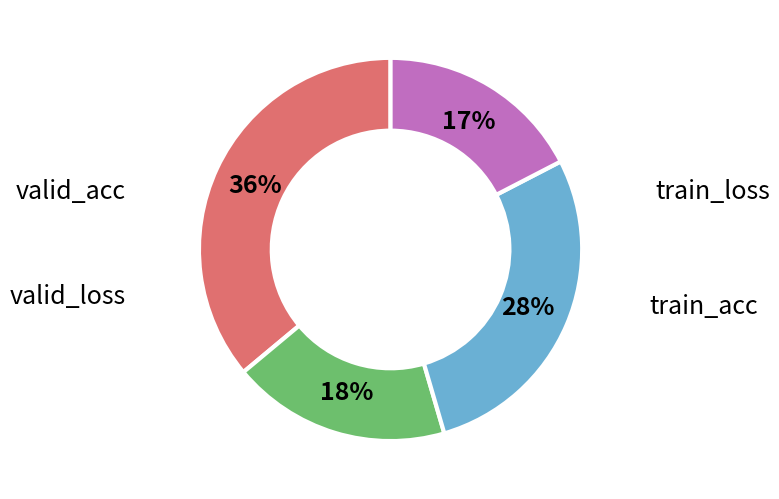

The train_acc slice represents 18% of the pie. True or false?

True